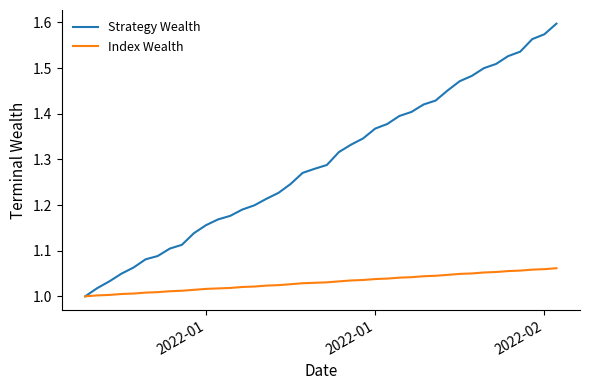

Which series has the largest total across all categories?

Strategy Wealth